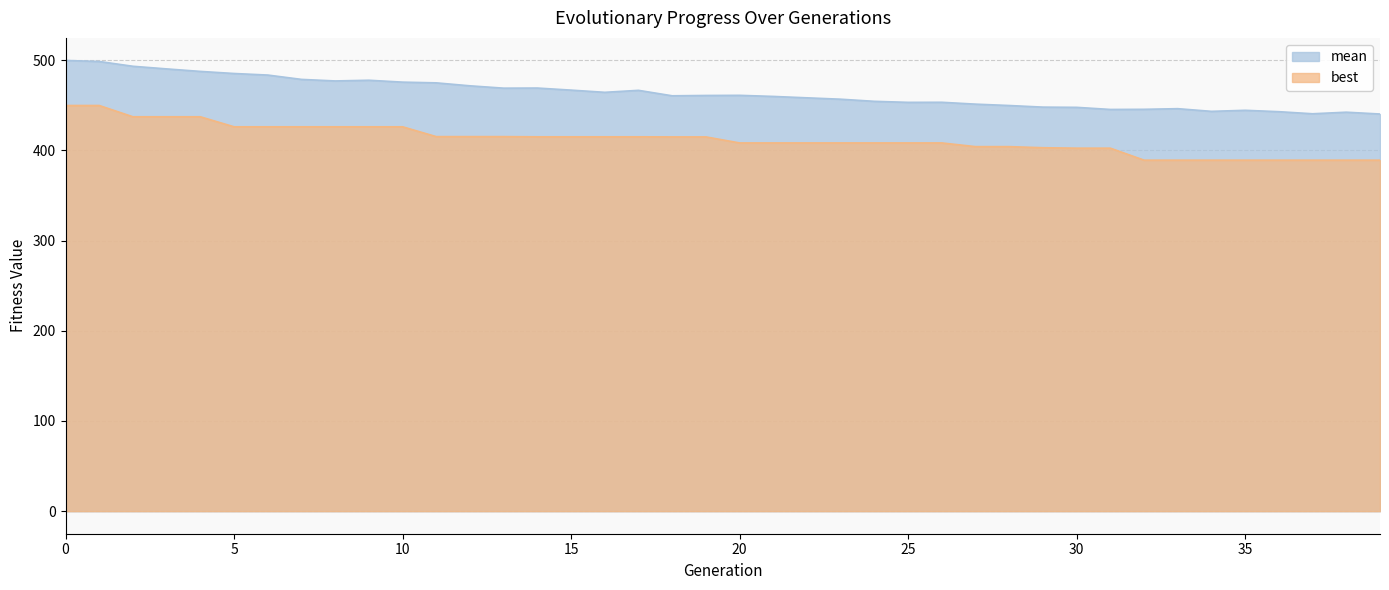

True or false: mean and best intersect in this chart.

False